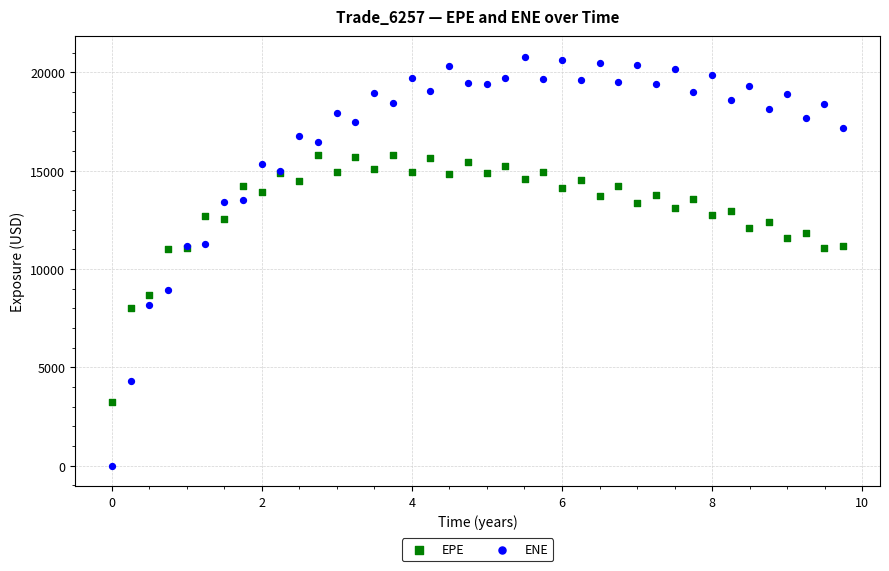

What is the X range (max minus min) for the scatter plot?

9.7